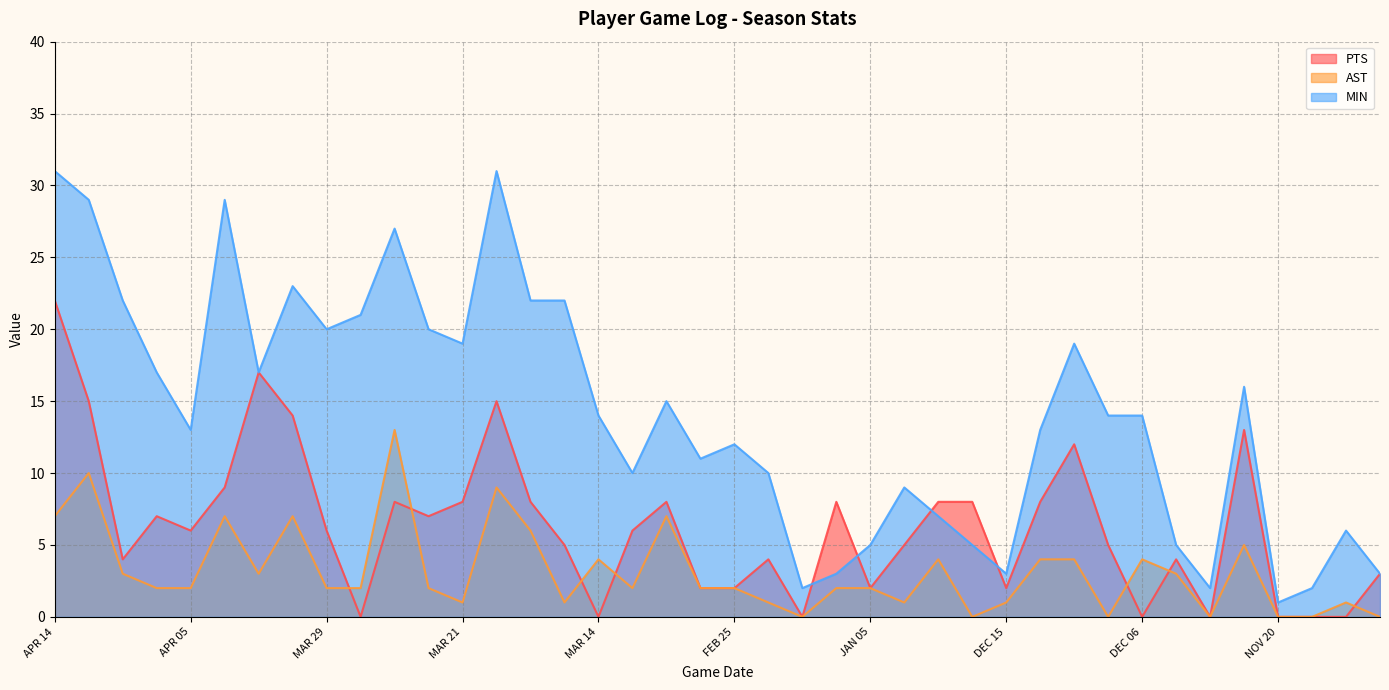

What is the sum of all MIN values?

564